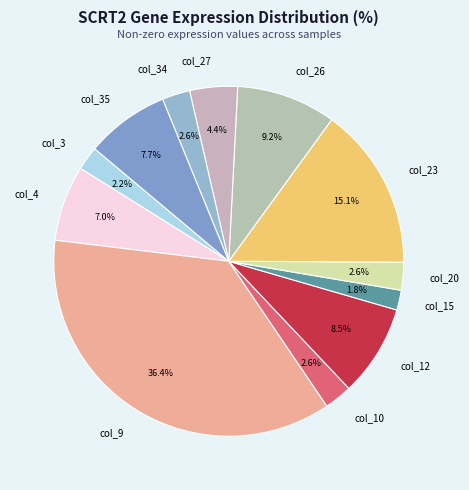

What is the largest slice in the pie chart?

col_9